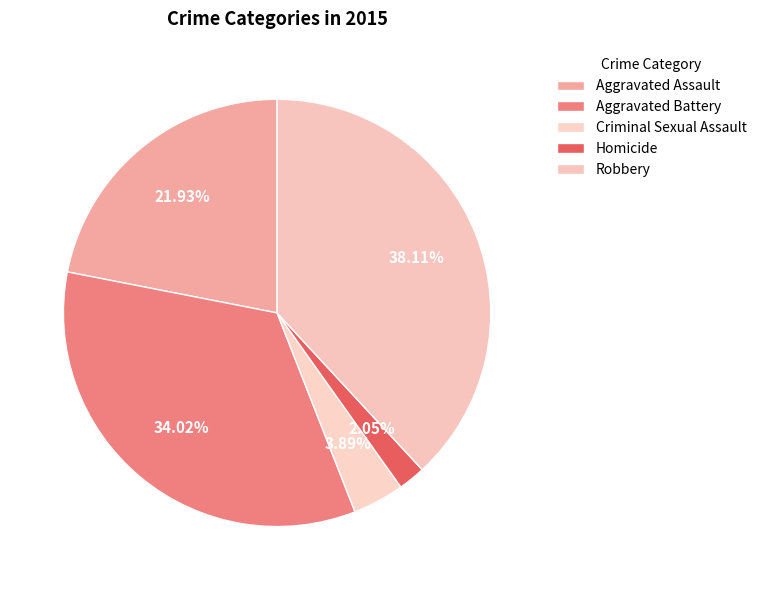

Is Robbery the majority of the pie?

No